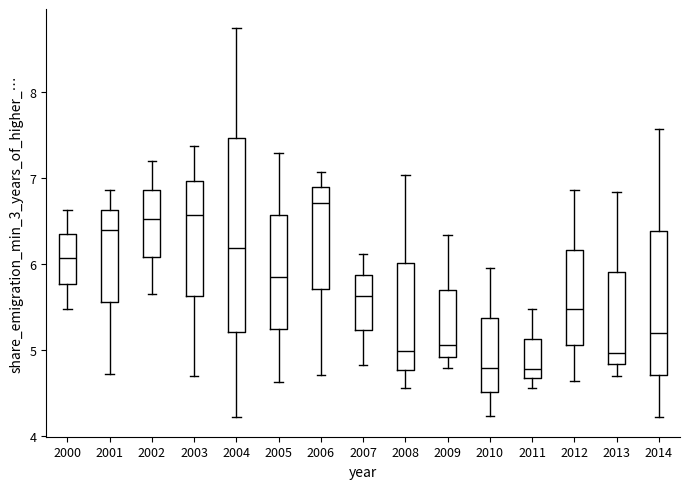

Reading left to right, transcribe this box plot: for each box, give where its median line is, the range the box spans, and where its two whiskers end, as read against the y-axis. The values are not printed on the chart, so give them approximately, as read against the axis.

2000: median 6.1, box 5.8 to 6.4, whiskers 5.5 to 6.6
2001: median 6.4, box 5.6 to 6.6, whiskers 4.7 to 6.9
2002: median 6.5, box 6.1 to 6.9, whiskers 5.7 to 7.2
2003: median 6.6, box 5.6 to 7.0, whiskers 4.7 to 7.4
2004: median 6.2, box 5.2 to 7.5, whiskers 4.2 to 8.7
2005: median 5.9, box 5.2 to 6.6, whiskers 4.6 to 7.3
2006: median 6.7, box 5.7 to 6.9, whiskers 4.7 to 7.1
2007: median 5.6, box 5.2 to 5.9, whiskers 4.8 to 6.1
2008: median 5.0, box 4.8 to 6.0, whiskers 4.6 to 7.0
2009: median 5.1, box 4.9 to 5.7, whiskers 4.8 to 6.3
2010: median 4.8, box 4.5 to 5.4, whiskers 4.2 to 6.0
2011: median 4.8, box 4.7 to 5.1, whiskers 4.6 to 5.5
2012: median 5.5, box 5.1 to 6.2, whiskers 4.6 to 6.9
2013: median 5.0, box 4.8 to 5.9, whiskers 4.7 to 6.8
2014: median 5.2, box 4.7 to 6.4, whiskers 4.2 to 7.6